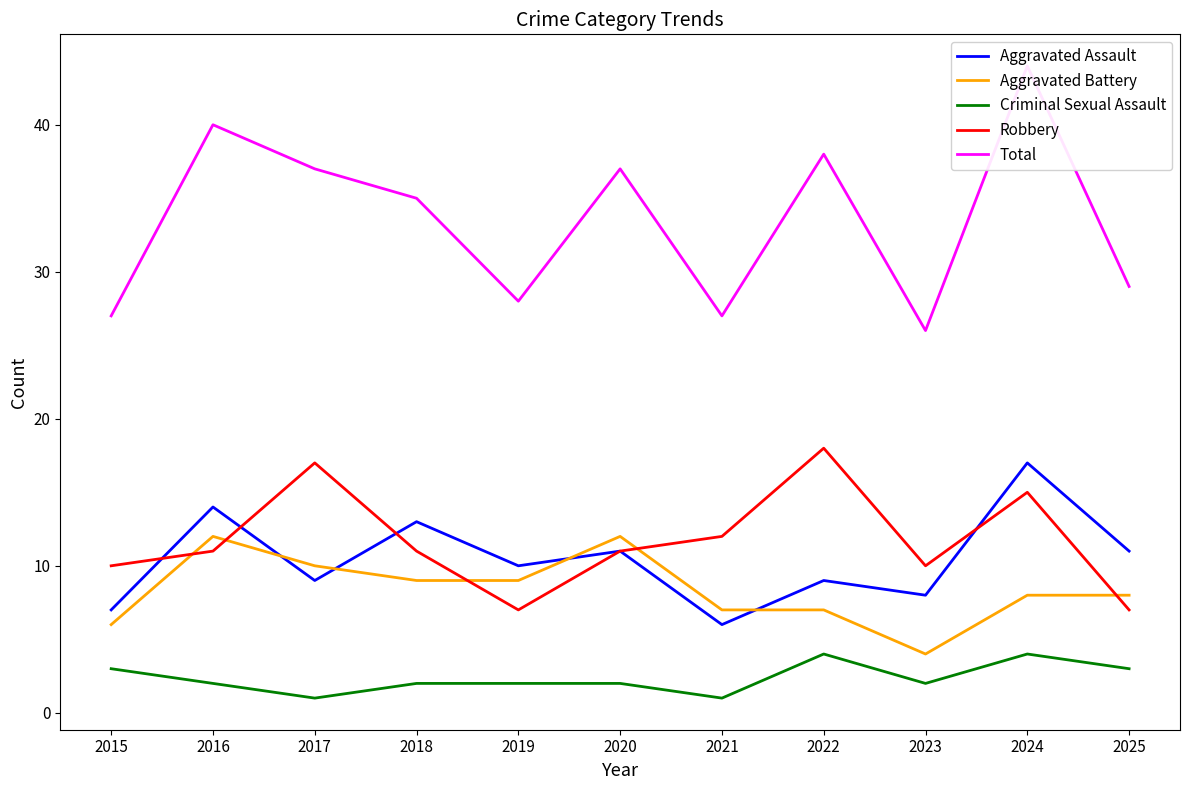

True or false: Criminal Sexual Assault and Total cross at least once.

False